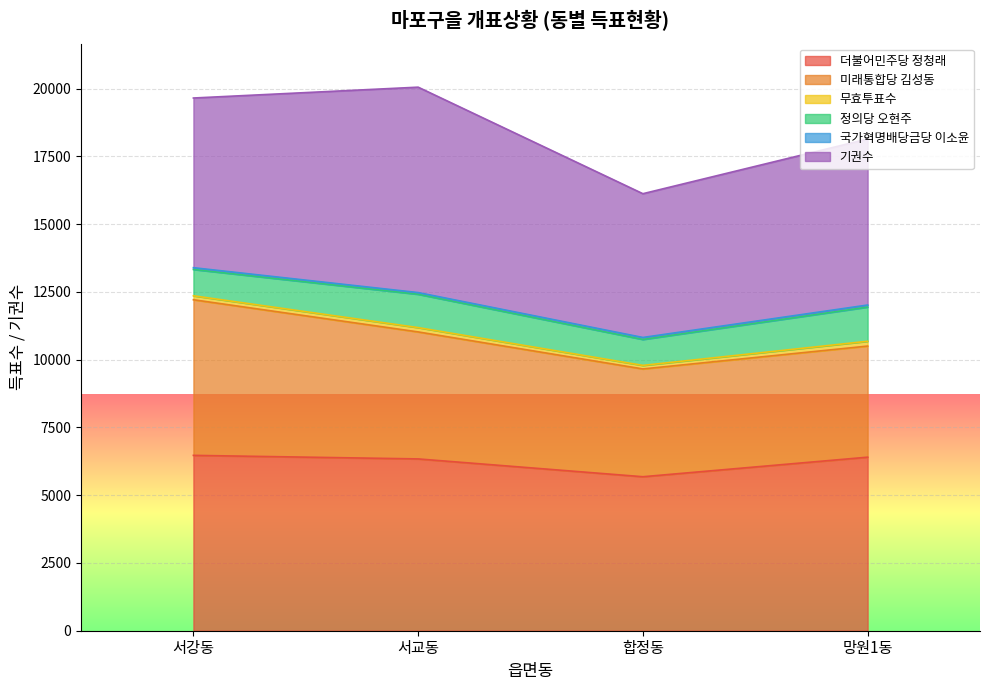

Where is 기권수 nearest to the value 6441?

서강동